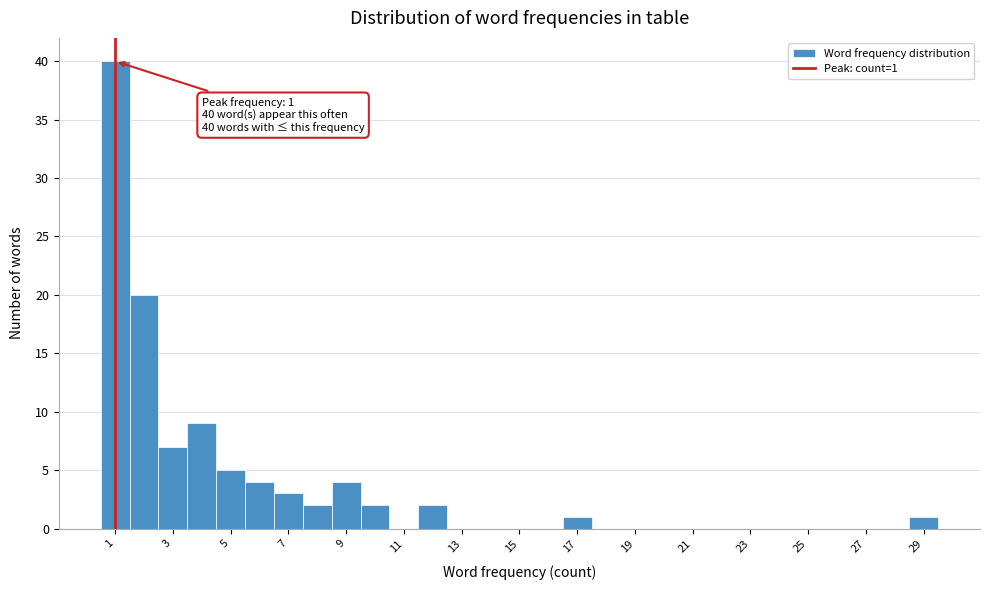

Which range on the x-axis has the tallest bar?

0.5 to 1.5